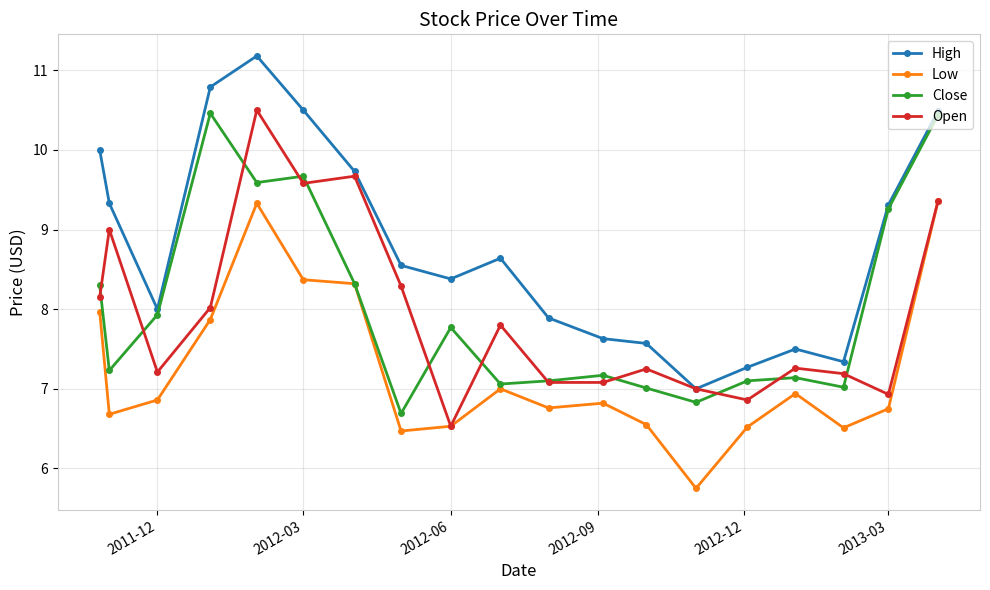

How many data points in Low are above 6?

18